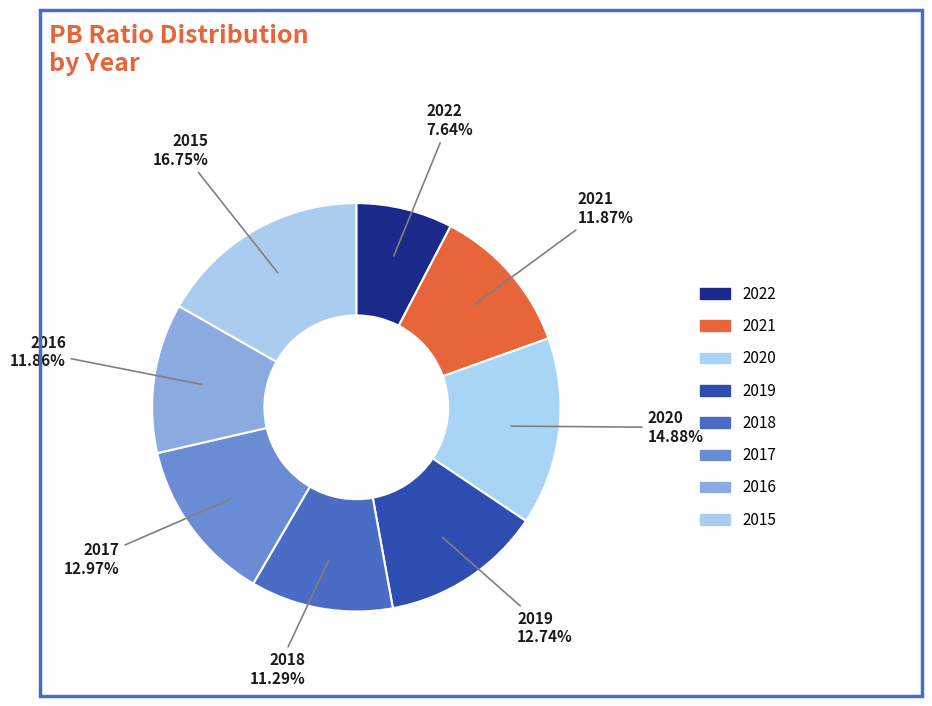

Count the number of slices in the pie.

8